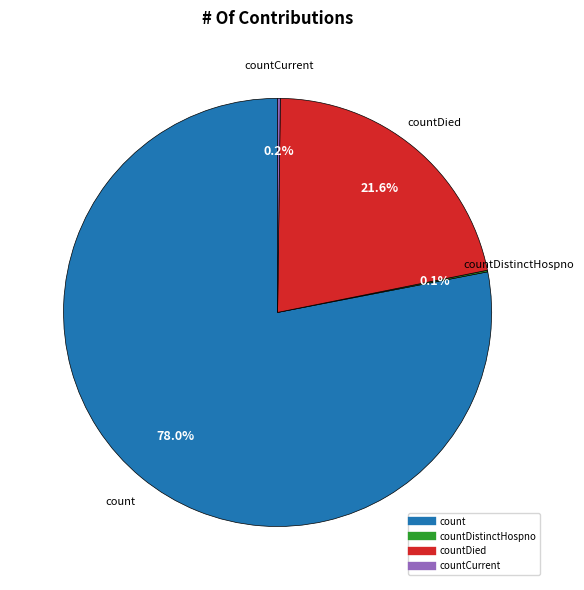

Is there any slice that represents more than half of the pie?

Yes